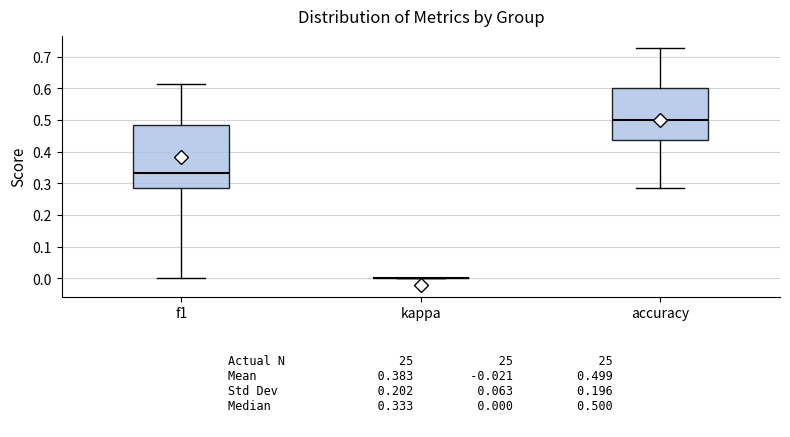

Which box is the tallest, from its lower edge to its upper edge?

f1